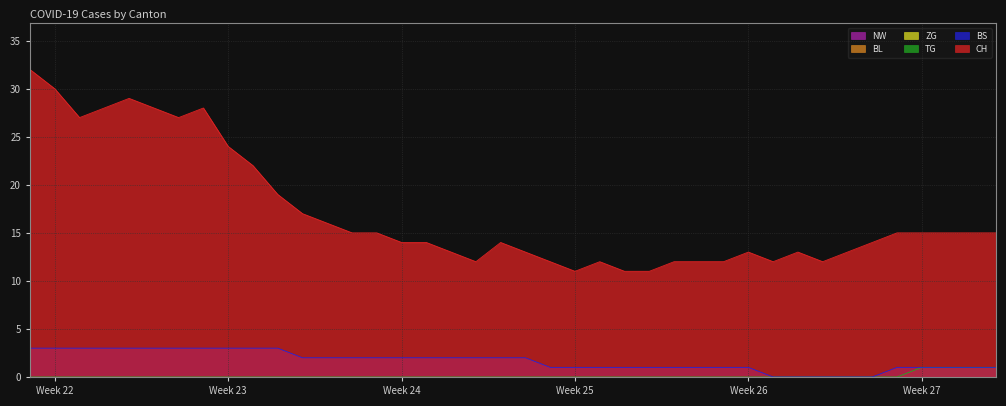

True or false: BS and CH intersect in this chart.

False